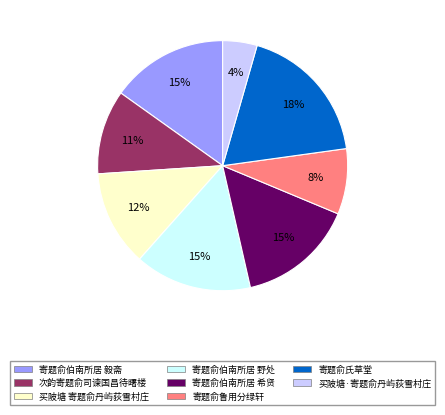

What percentage is the 买陂塘·寄题俞丹屿荻雪村庄 slice, to the nearest percent?

4%